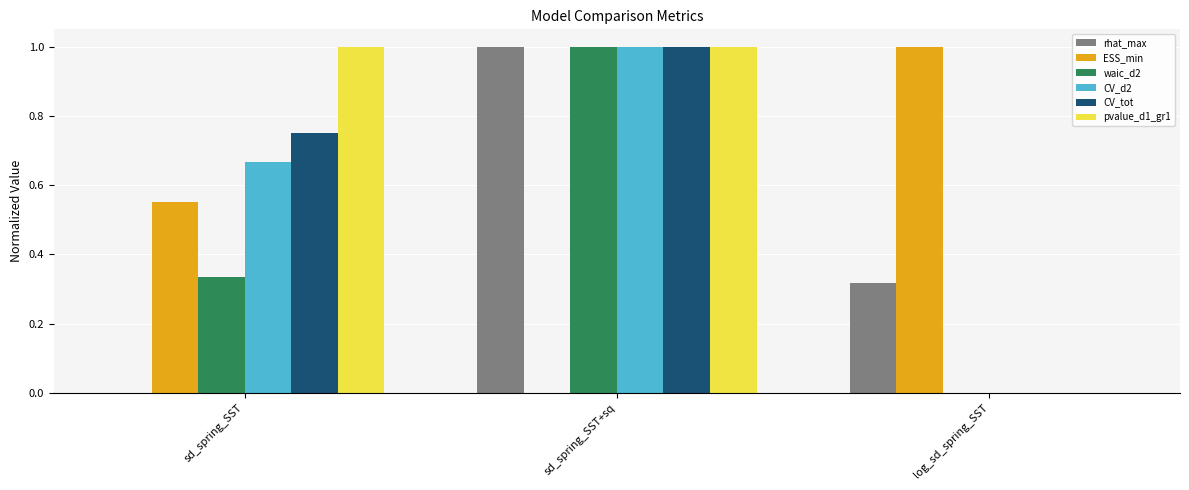

What is the sum of all waic_d2 values?

1.3